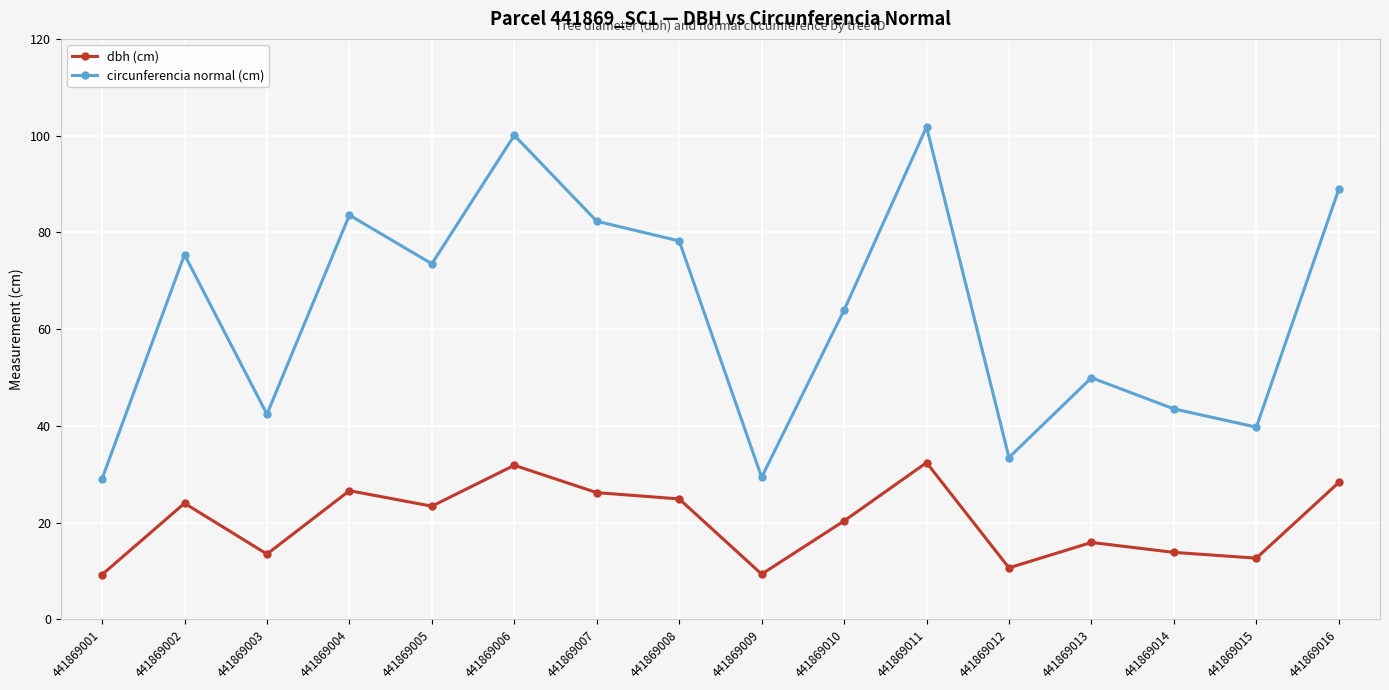

The circunferencia normal (cm) series shows 100.1 at 441869006. True or false?

True